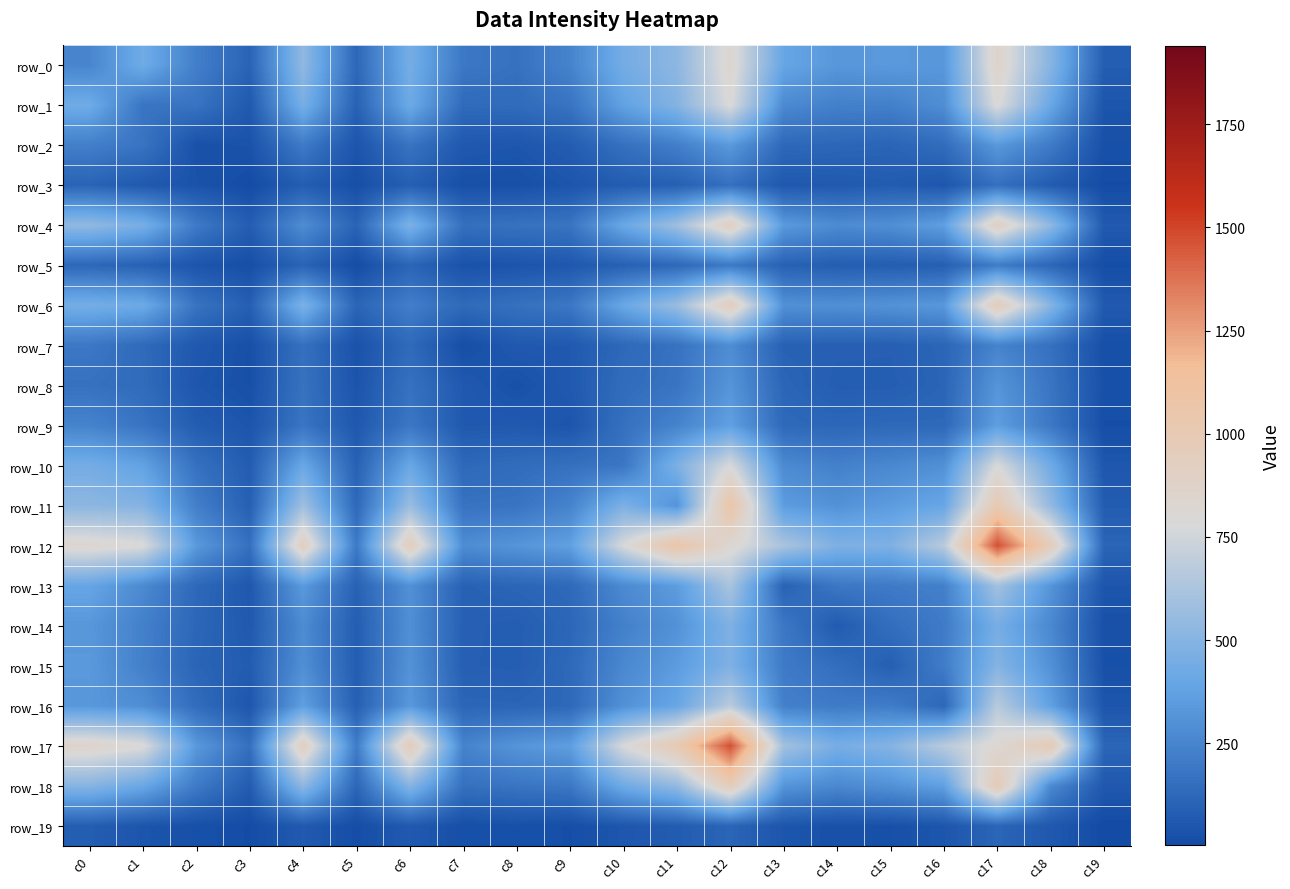

At which category is the sum across all series the highest?

c12